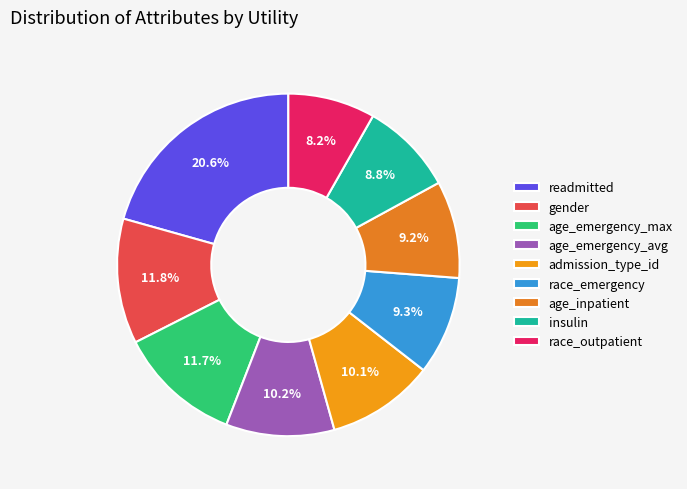

Which slice is the smallest?

race_outpatient